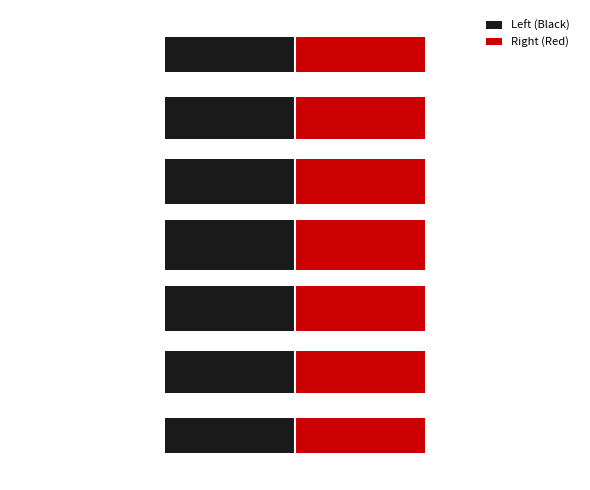

What are all the series names shown in the legend?

Left (Black), Right (Red)